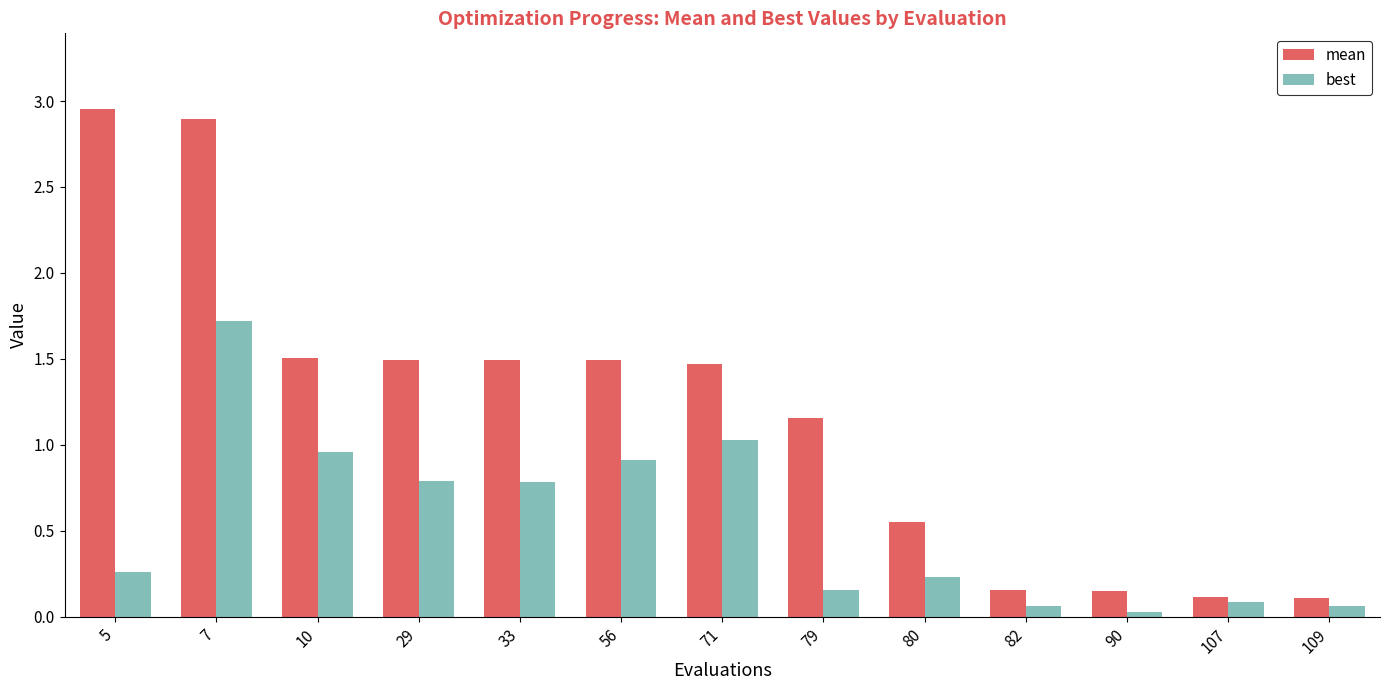

How many data points does each series have?

13